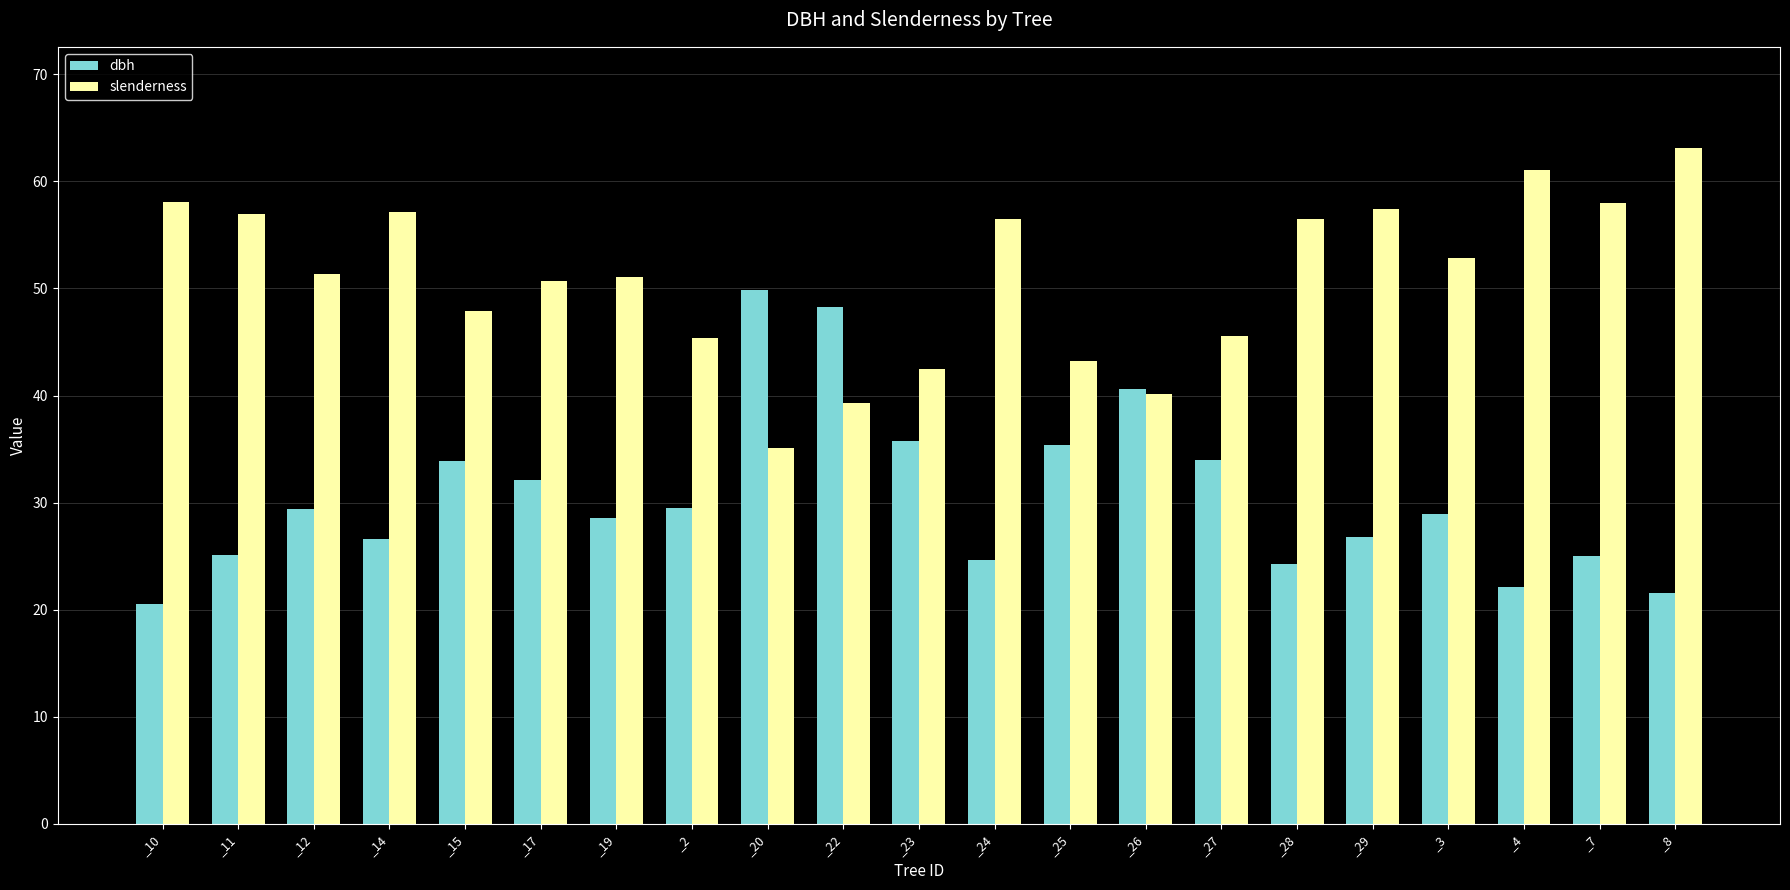

Rank the series by their average value, from highest to lowest.

slenderness, dbh